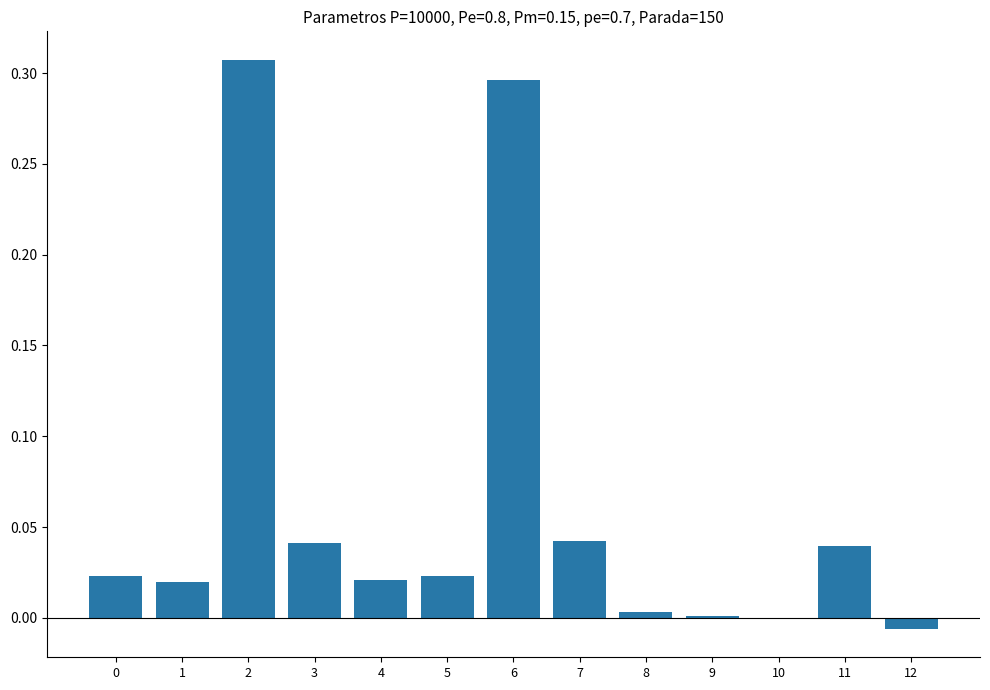

Which has a higher value, 10 or 2?

2